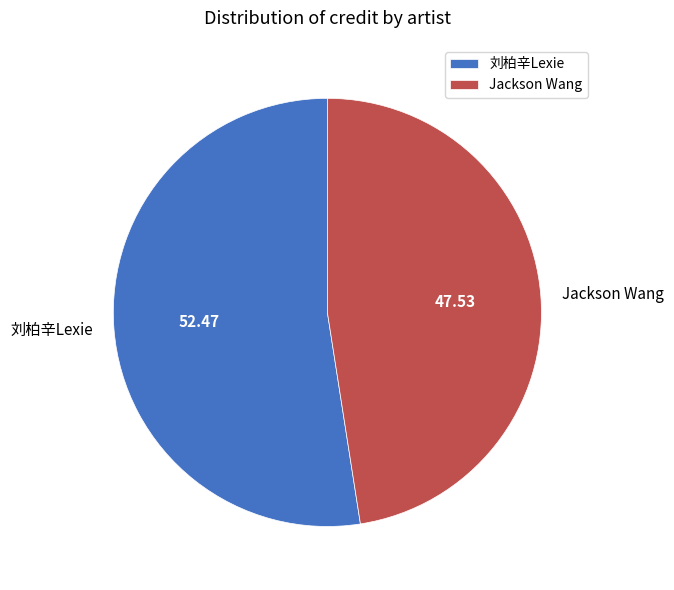

Approximately how many times larger is the value at Jackson Wang compared to 刘柏辛Lexie?

0.9